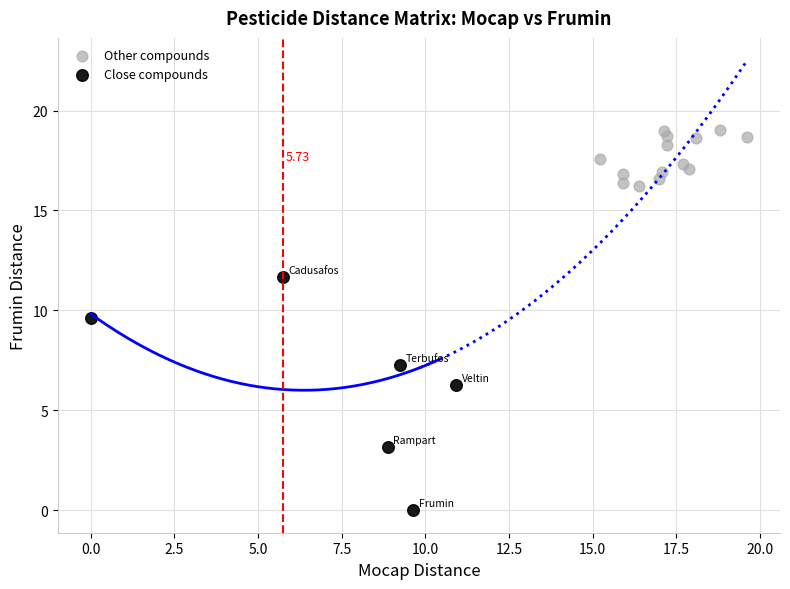

Which series reaches the minimum Y coordinate?

Close compounds